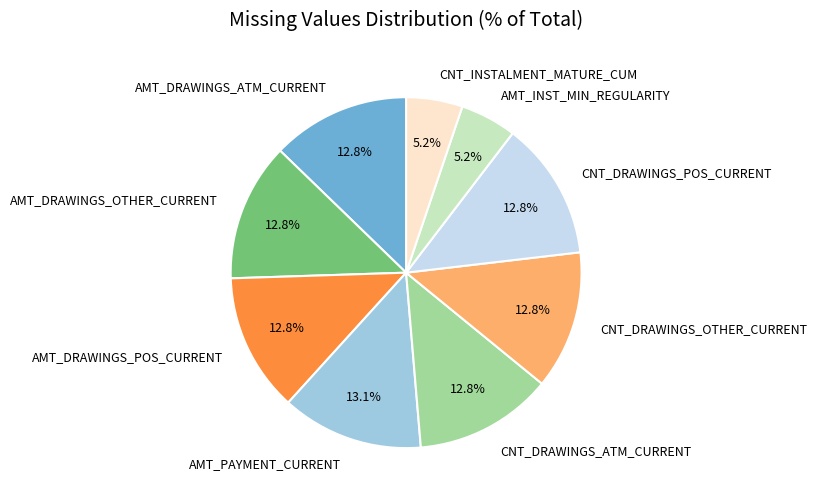

What portion of the pie excludes AMT_DRAWINGS_ATM_CURRENT?

87.2%